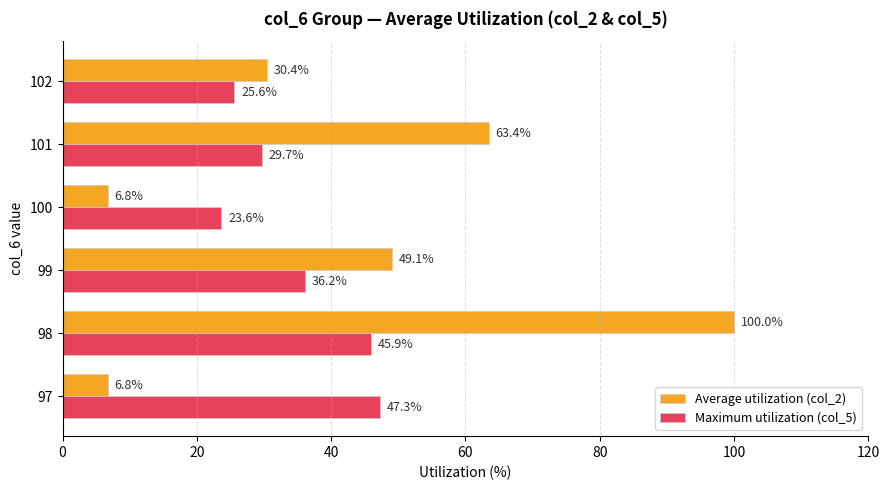

What is the smallest value displayed?

6.8